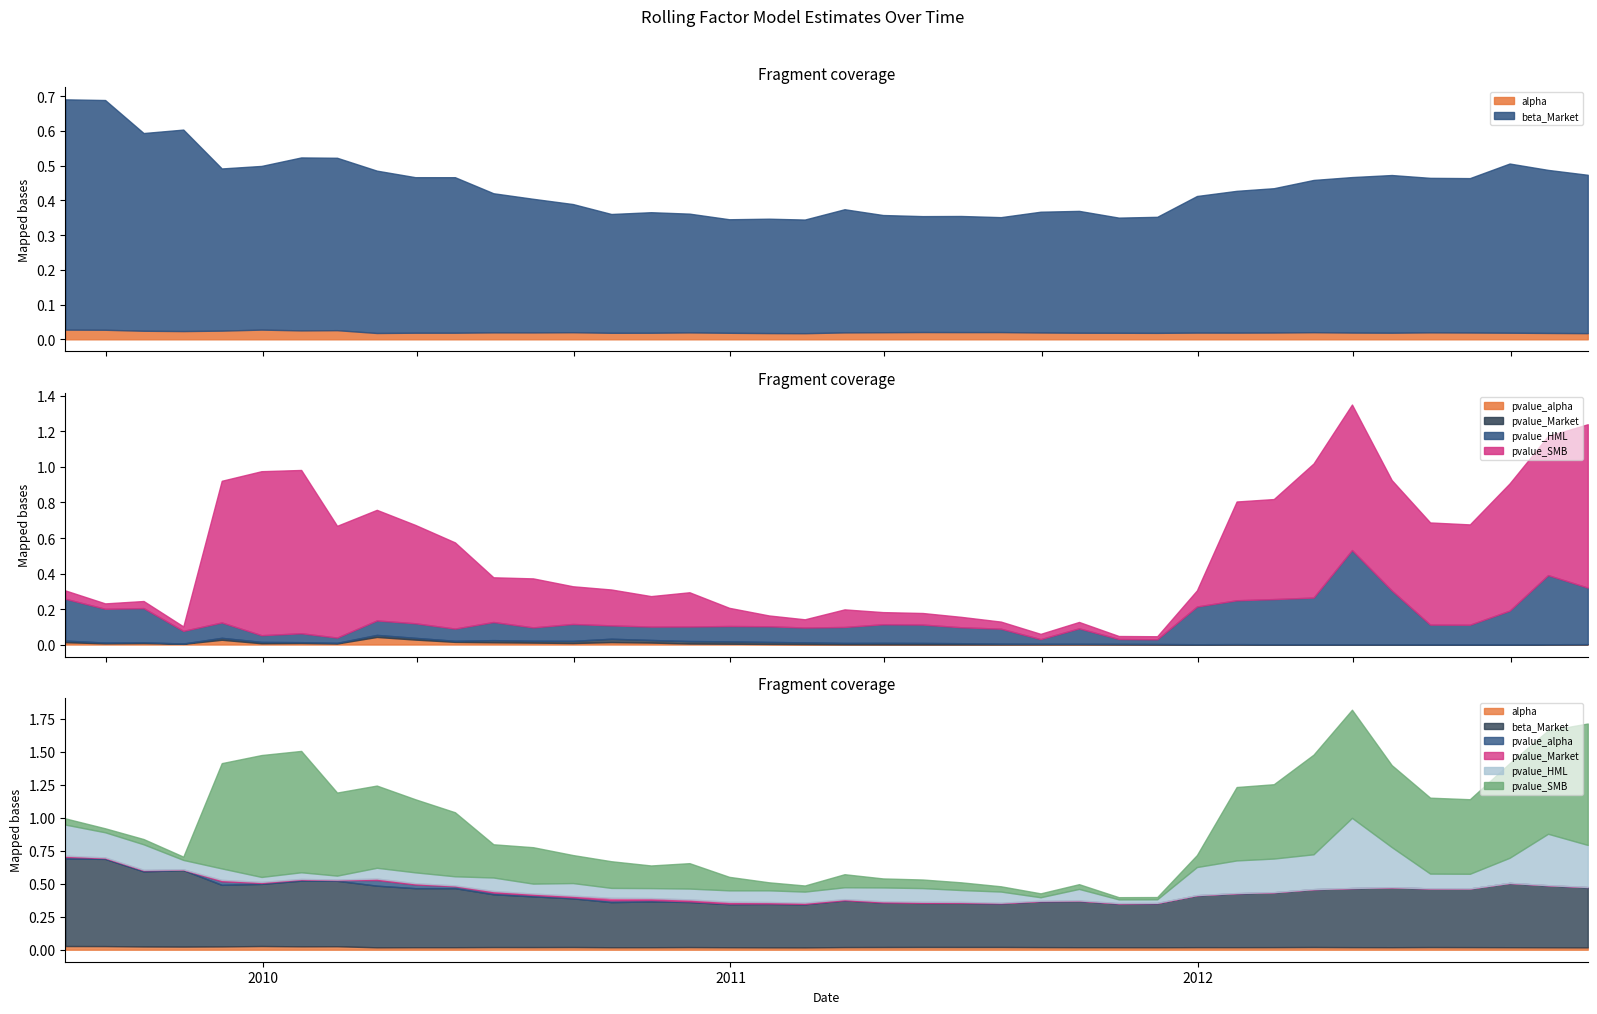

What is the total value across all series at 2010-07-31?

0.8